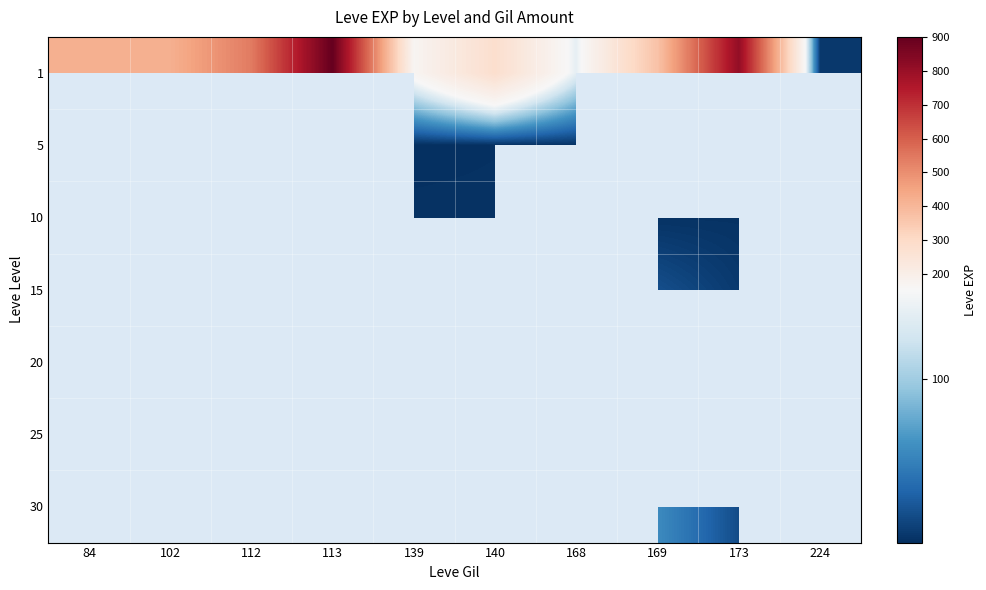

Which series has the largest total across all categories?

1